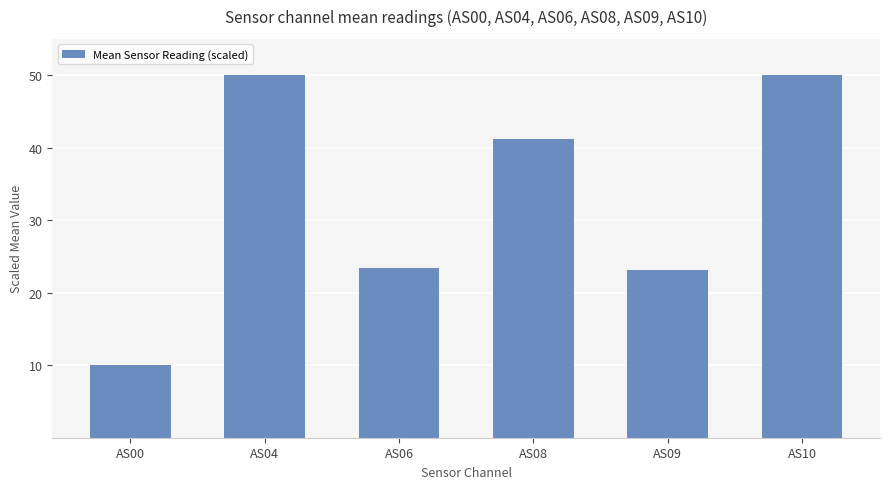

What is the change in value from AS04 to AS09?

-26.8